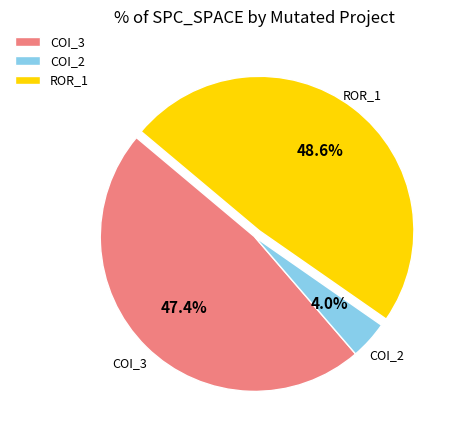

Does any single category account for the majority?

No